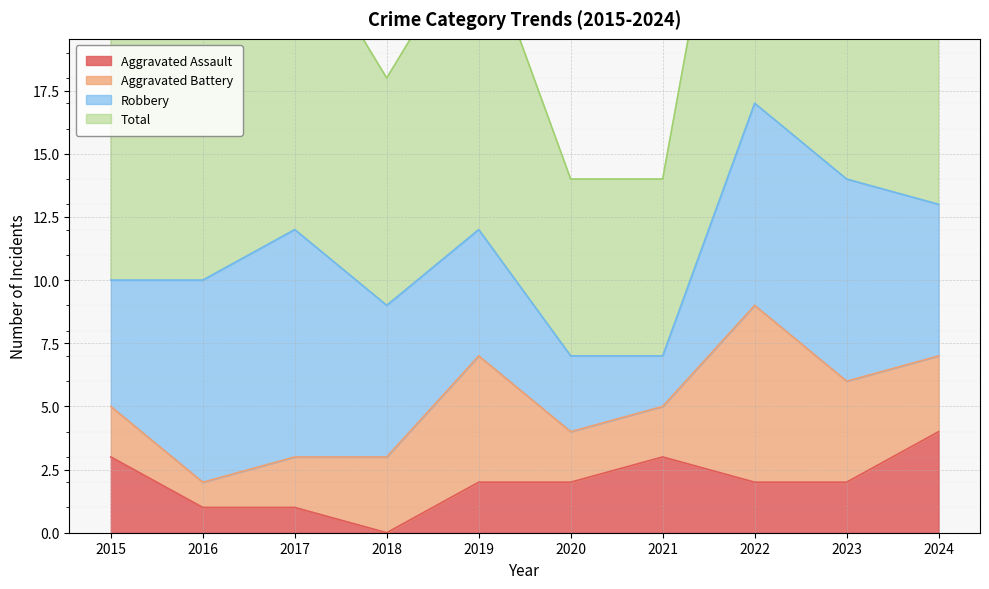

What is the average value of the Total series?

22